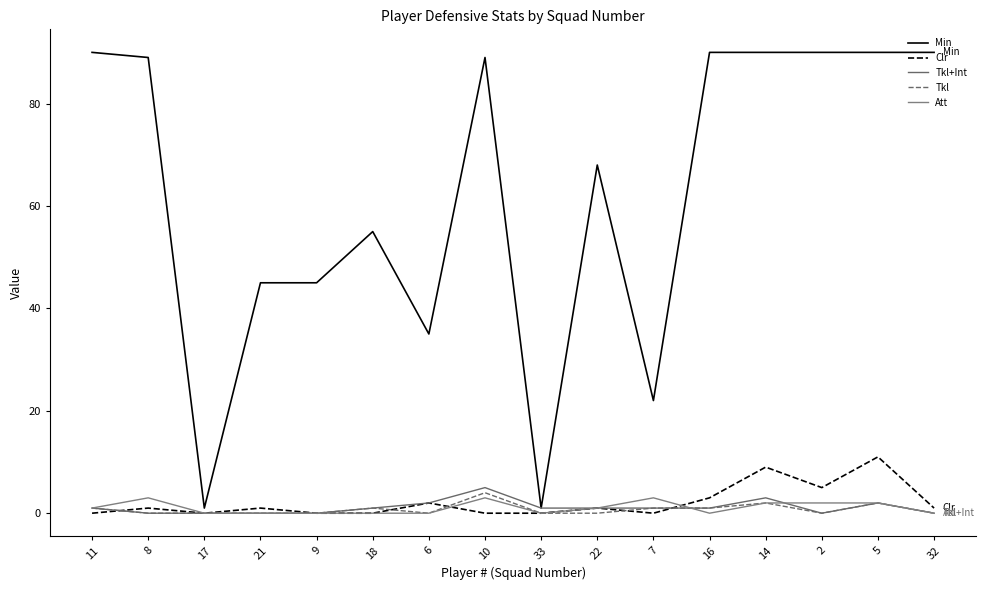

Does the chart have visible grid lines?

No